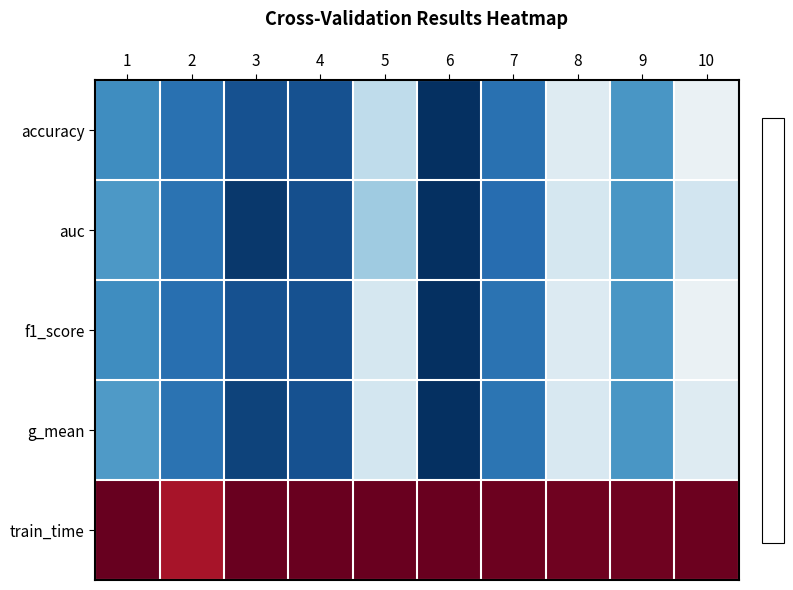

At which category is the sum across all series the highest?

6